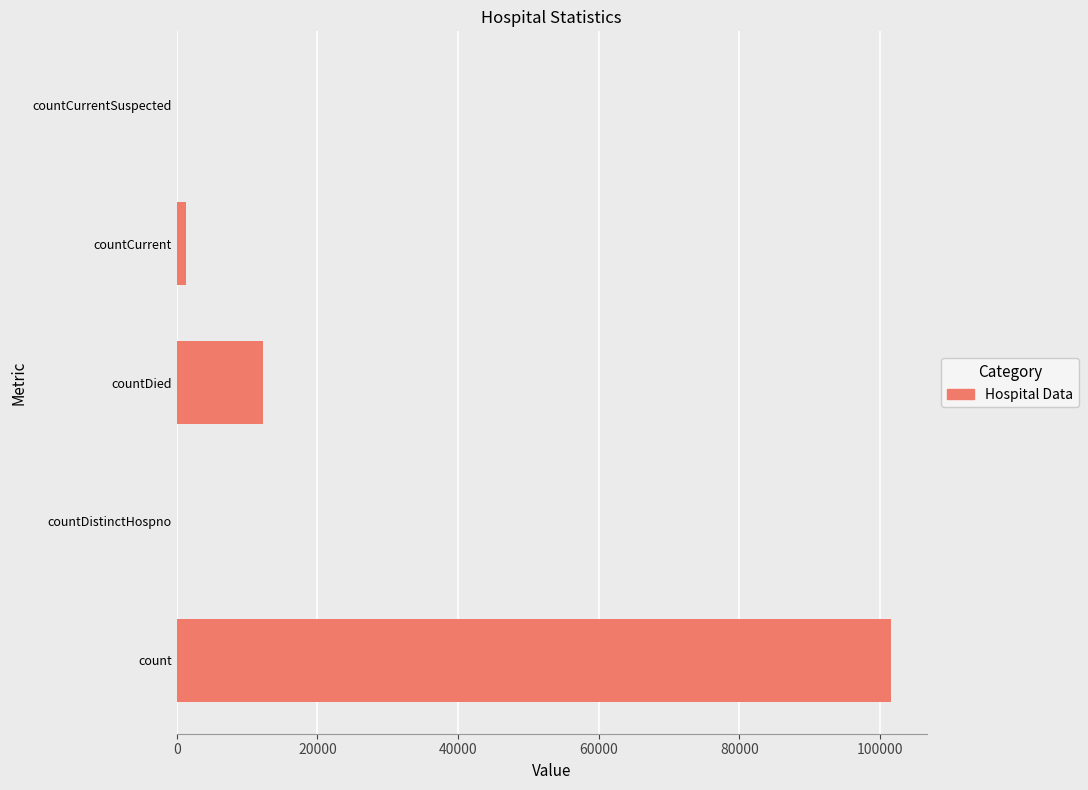

Reading bottom to top, list all the values displayed in this chart.

count=101542	countDistinctHospno=0	countDied=12289	countCurrent=1268	countCurrentSuspected=0